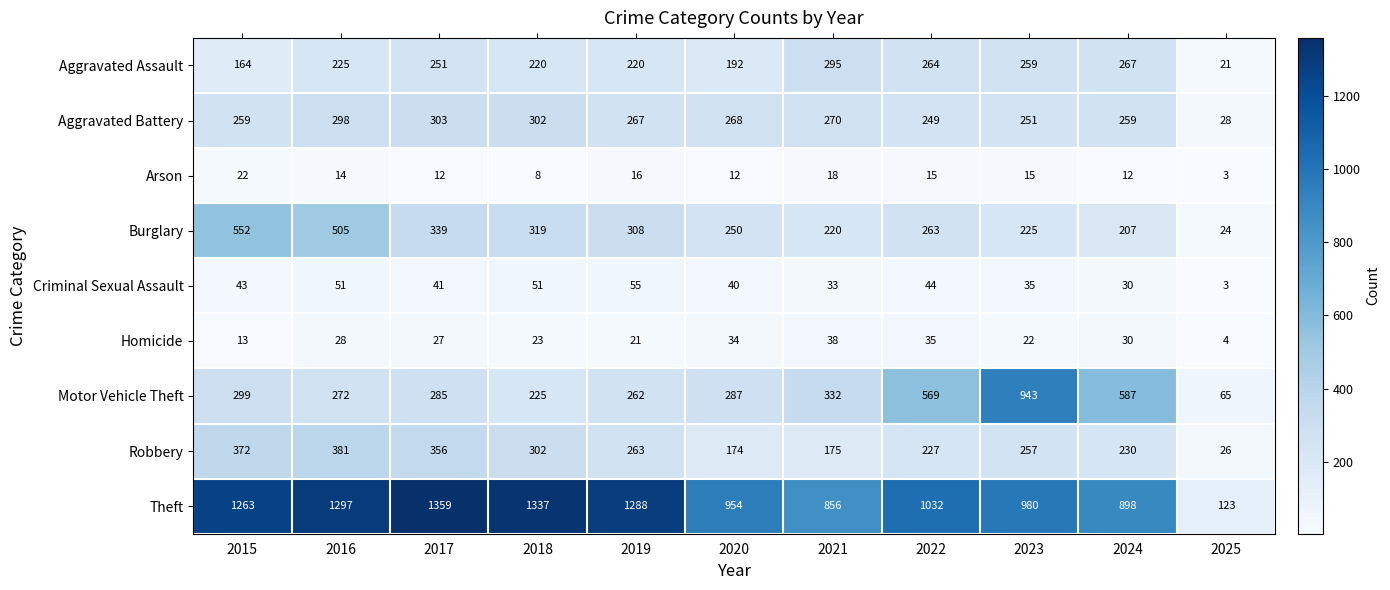

Which series has the largest total across all categories?

Theft